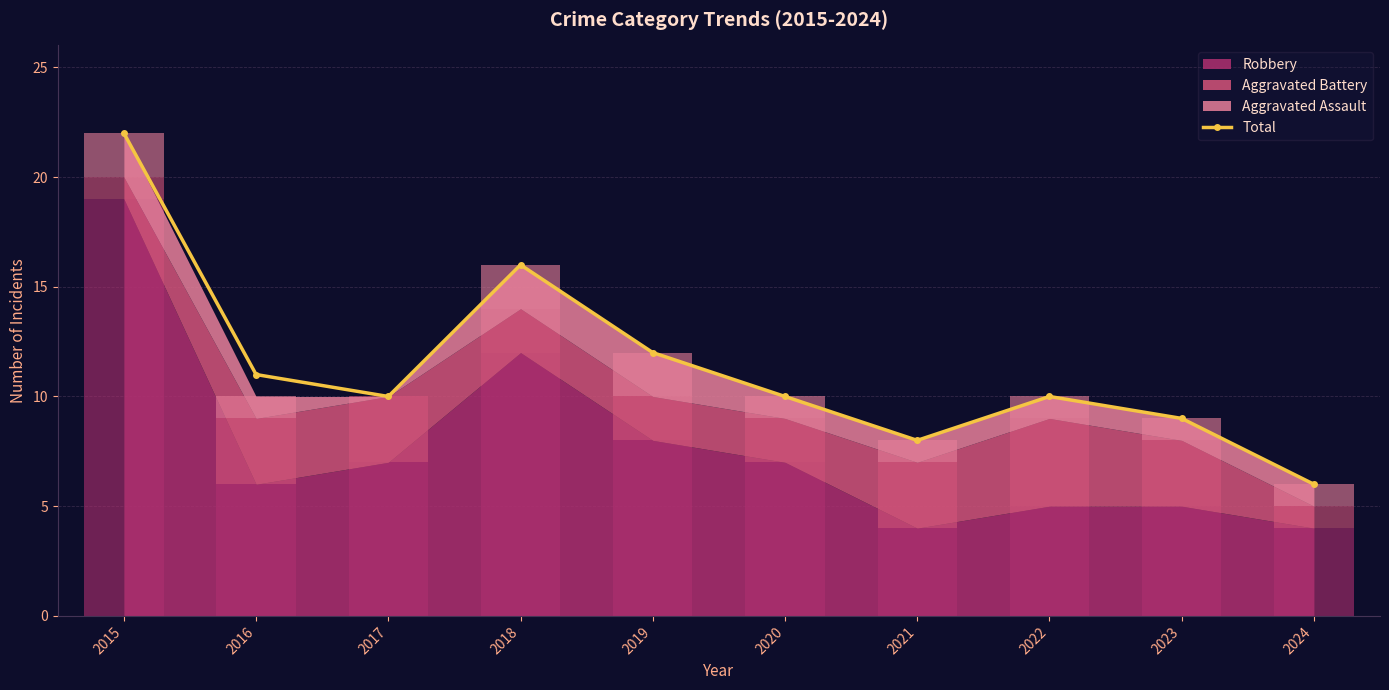

At which category does the chart reach its peak across all series?

2015